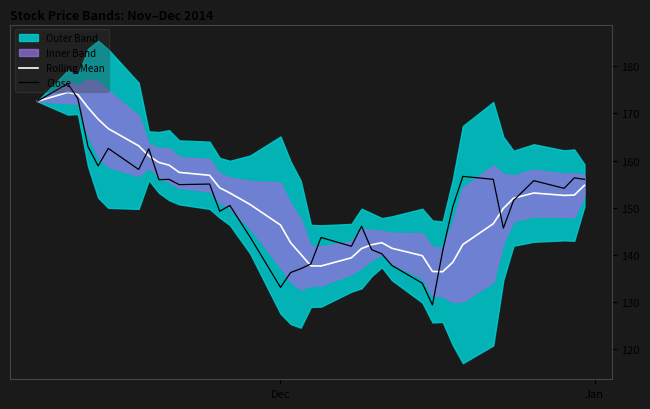

What is the minimum value for Close?

129.3